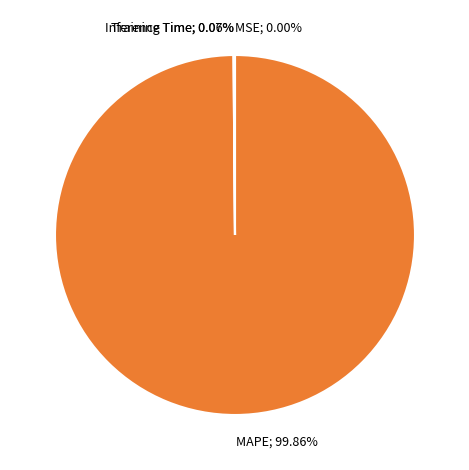

Is there a majority slice in this chart?

Yes